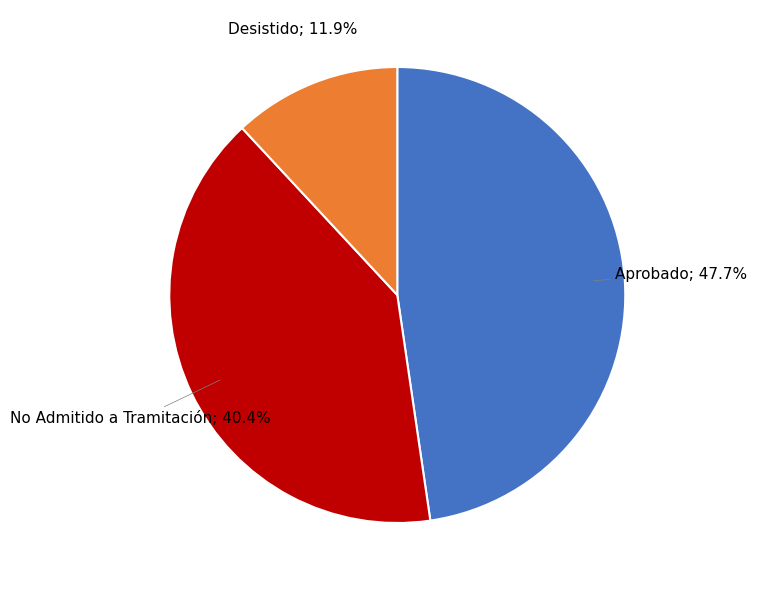

Does any single category account for the majority?

No